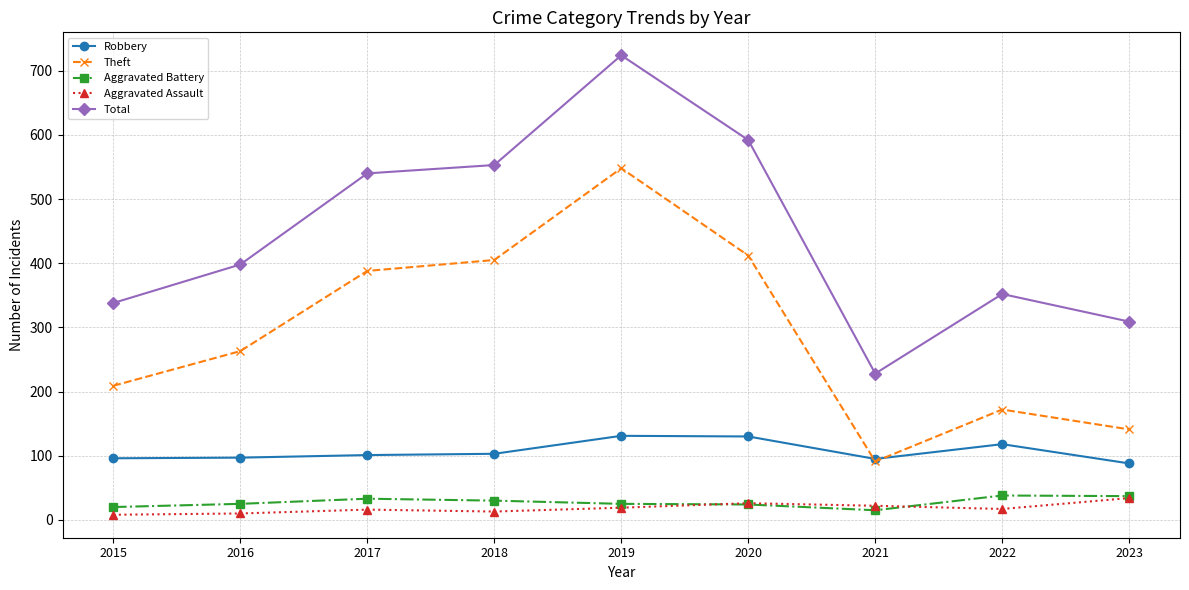

At 2022, list the series in order from smallest to largest.

Aggravated Assault, Aggravated Battery, Robbery, Theft, Total